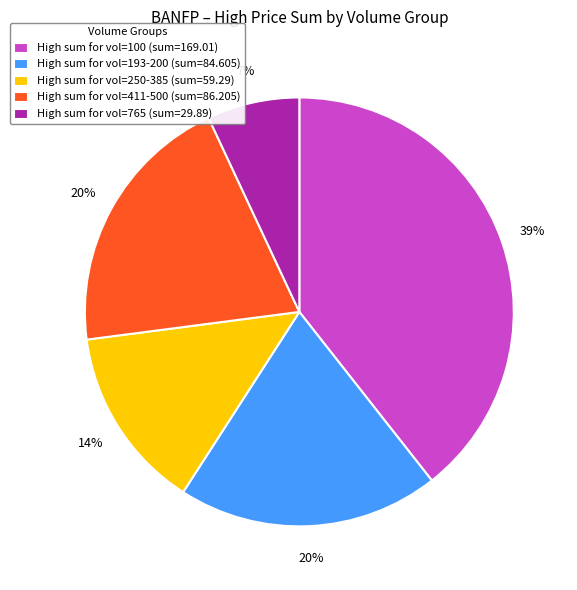

Count the number of slices in the pie.

5